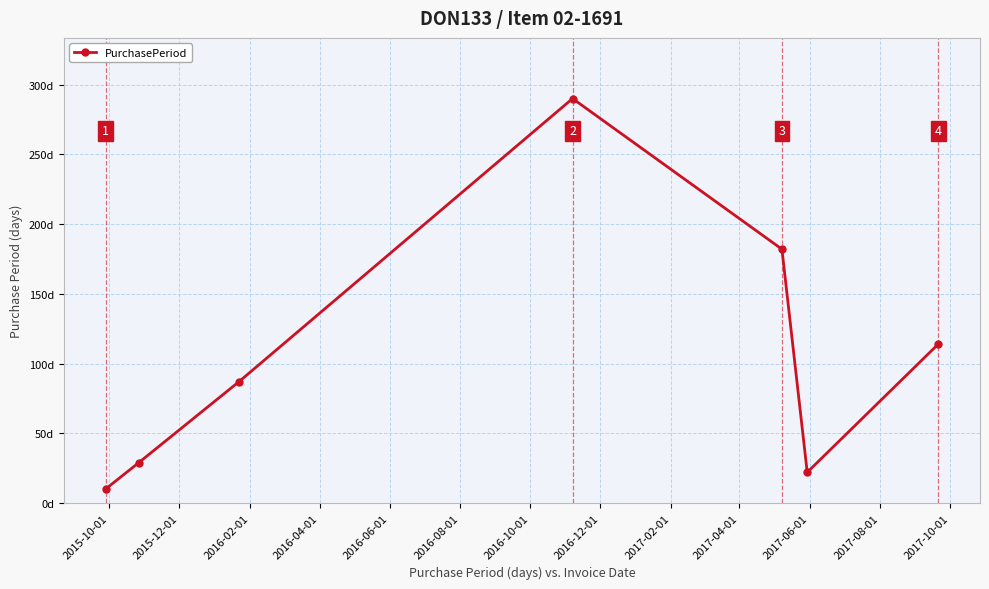

Is this an area chart (filled region under the line)?

No